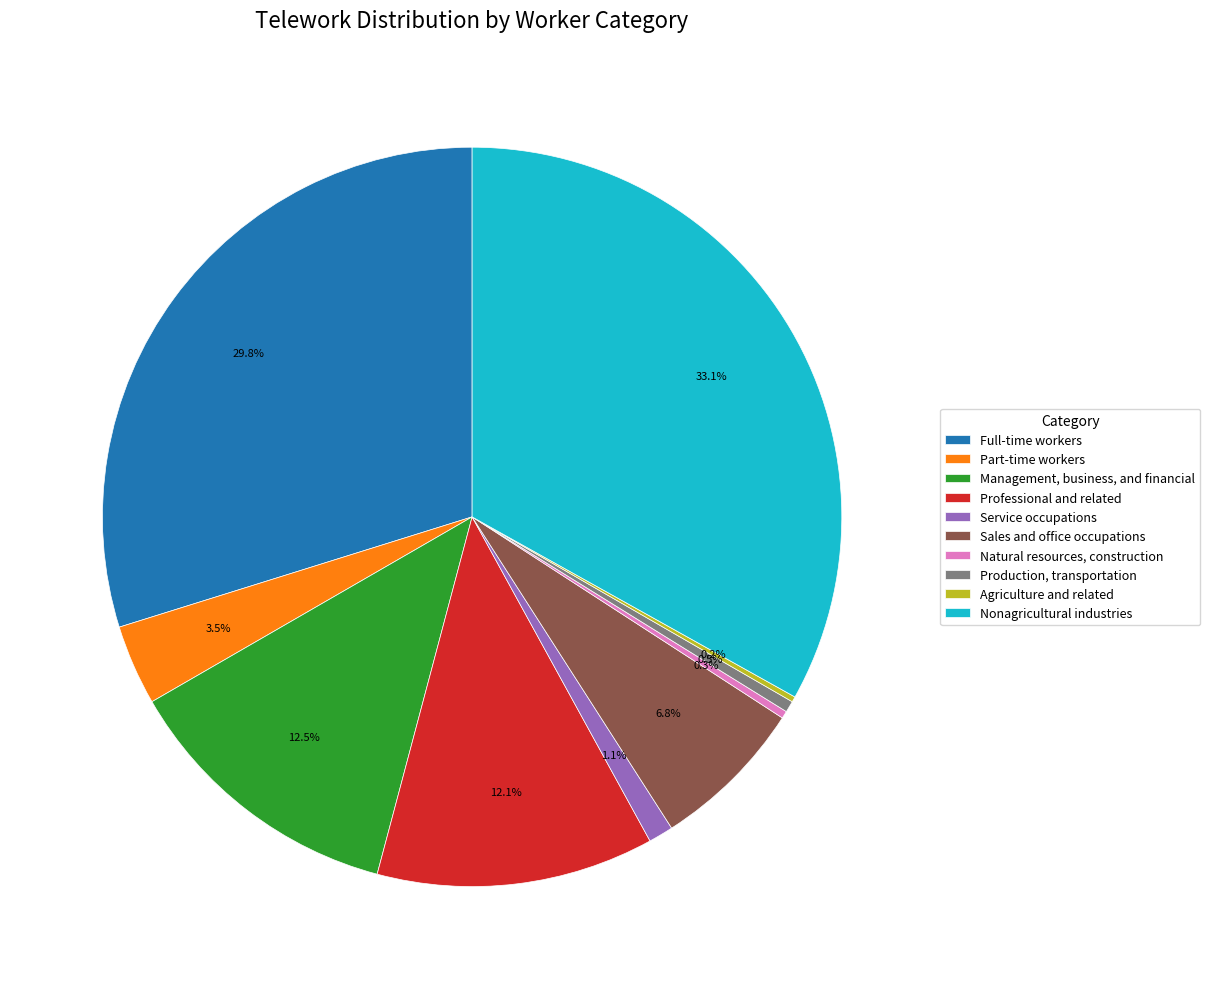

To the nearest percent, what is the difference between the largest and smallest slice percentages?

33%